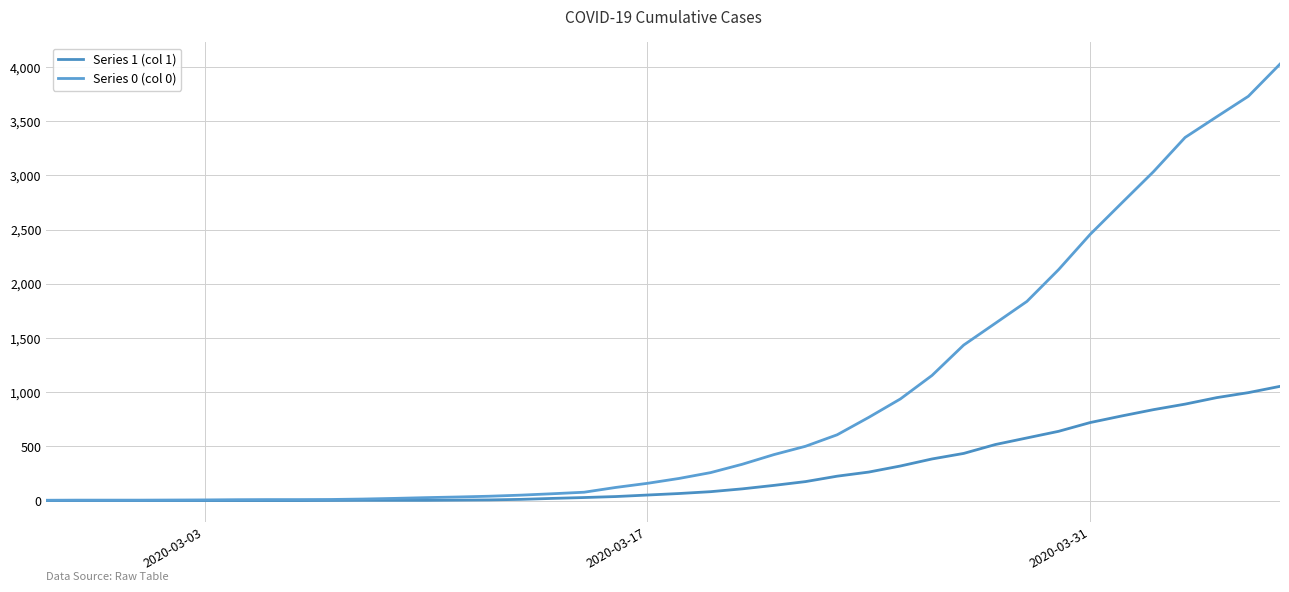

How many lines are shown in the chart?

2